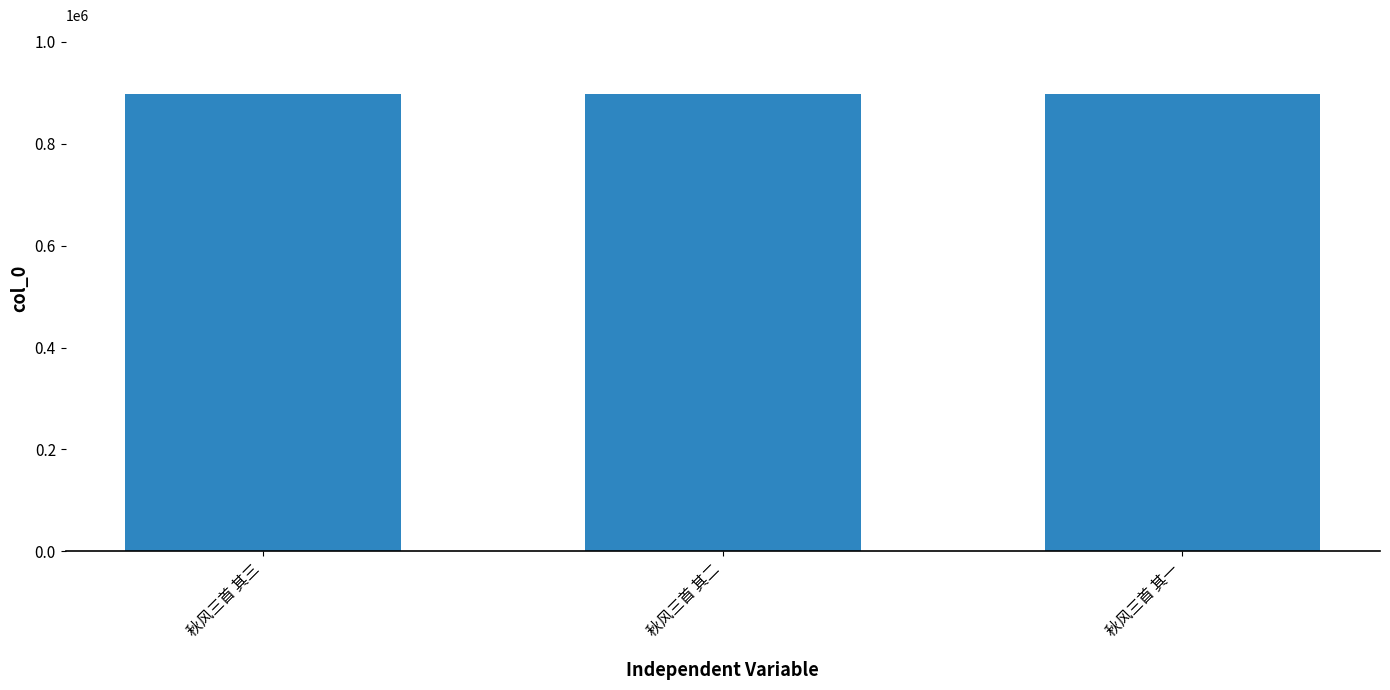

What is the change in value from 秋风三首 其三 to 秋风三首 其二?

+1